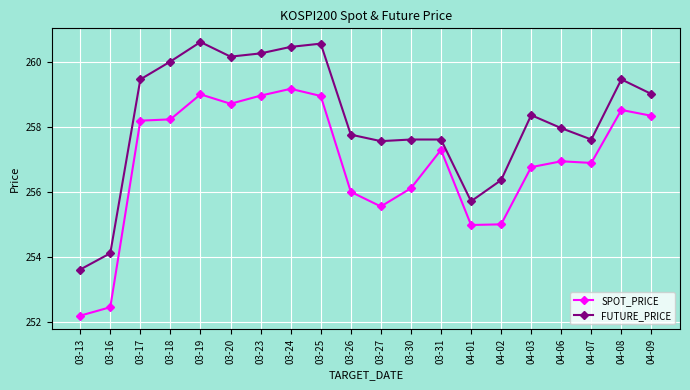

What is the spread (max minus min) of values at 03-24?

1.3